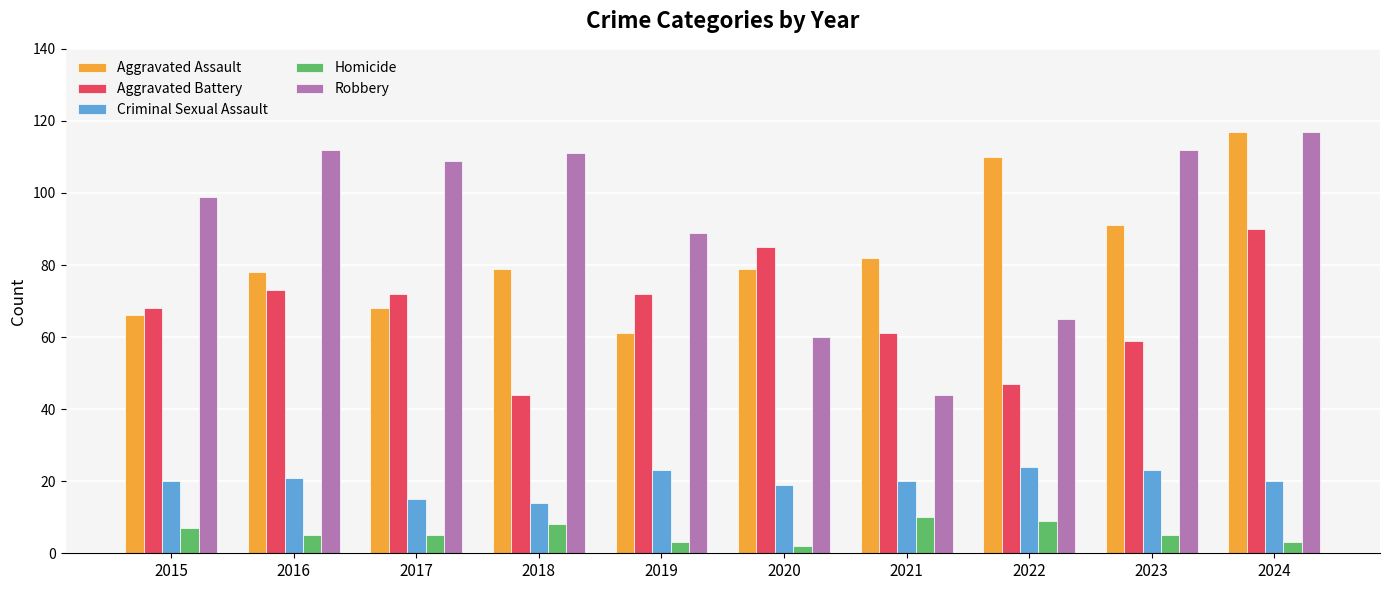

At which label does Robbery first exceed 109?

2016